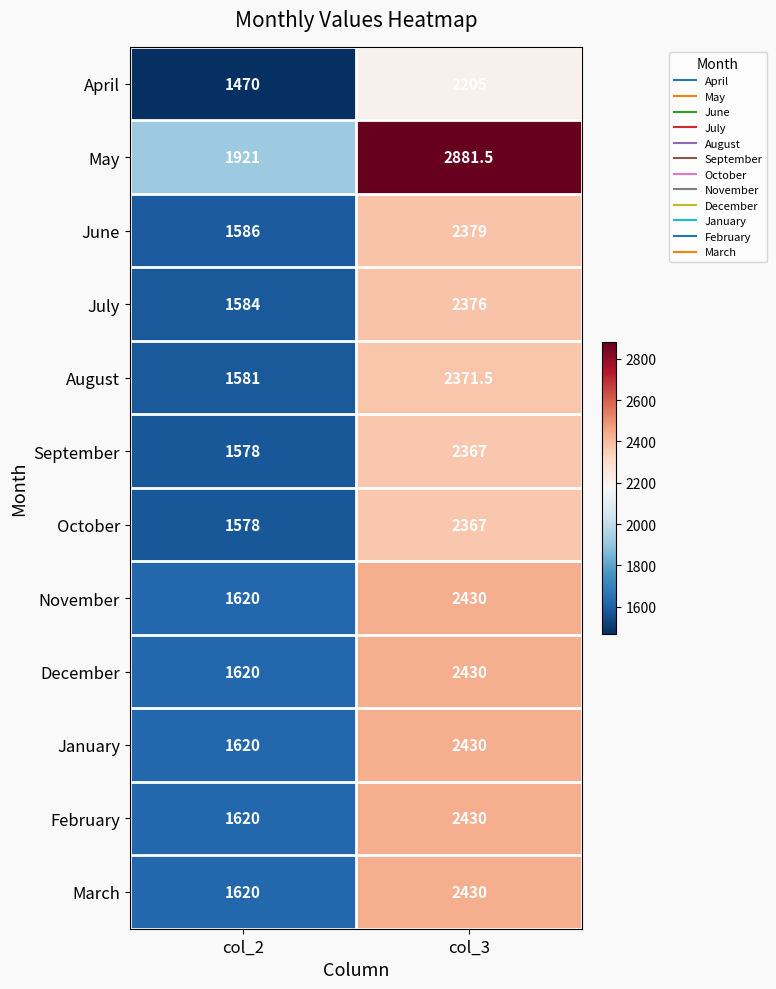

Which series has the largest total across all categories?

May